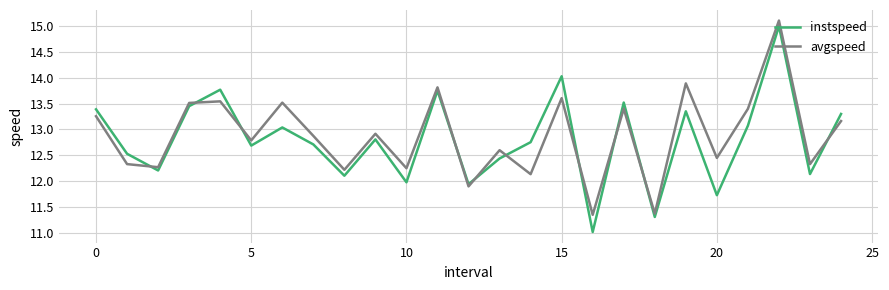

Which series has the widest spread of values?

instspeed